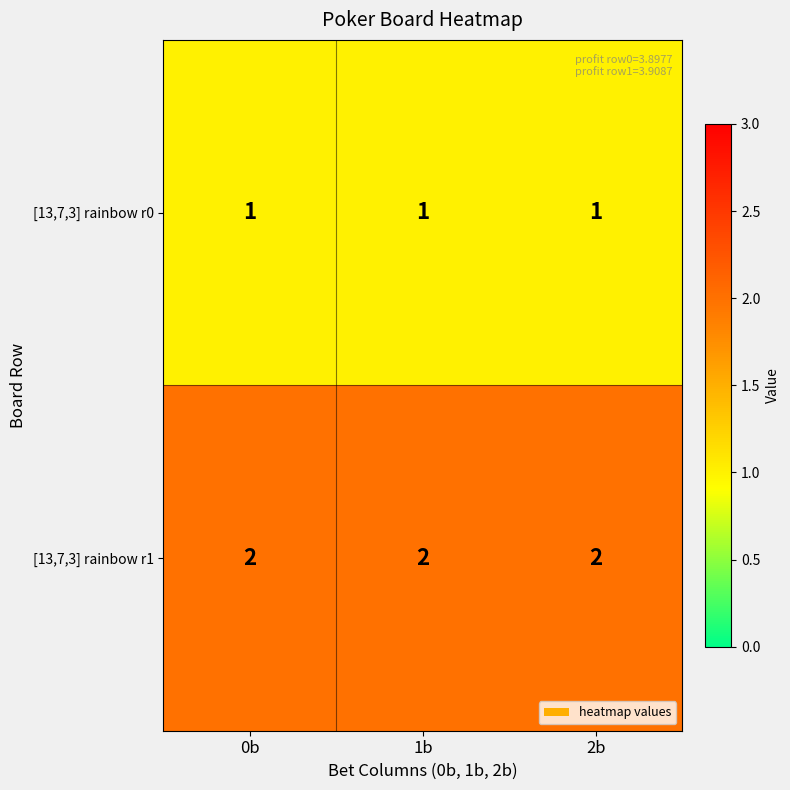

The [13,7,3] rainbow r1 series shows 1 at 2b. True or false?

False